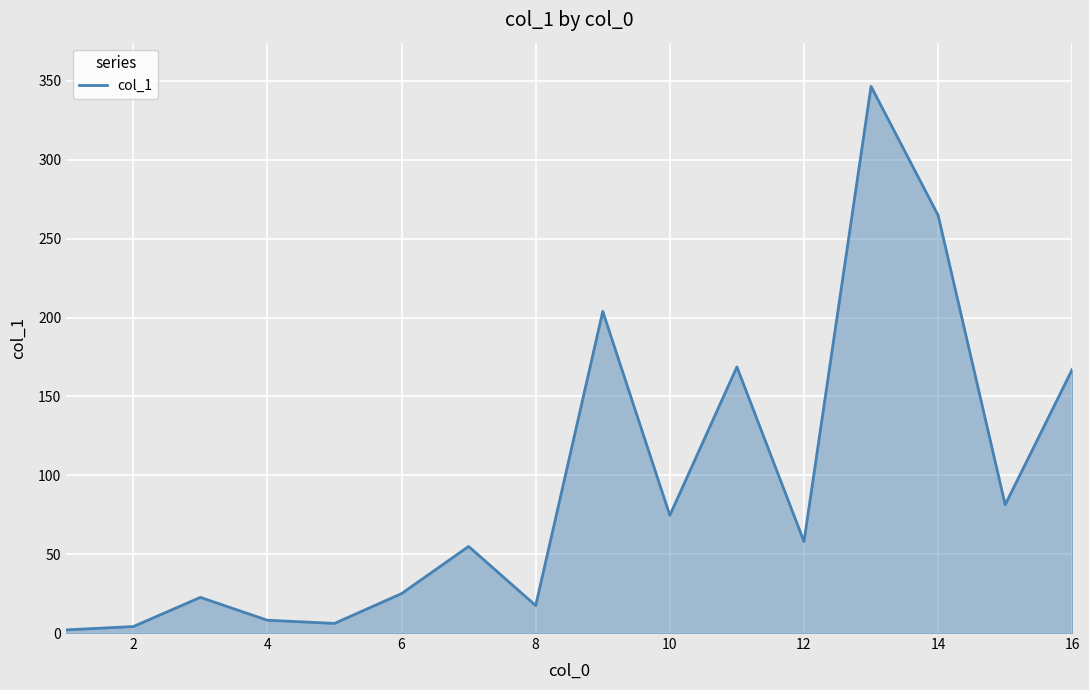

How many lines are shown in the chart?

1